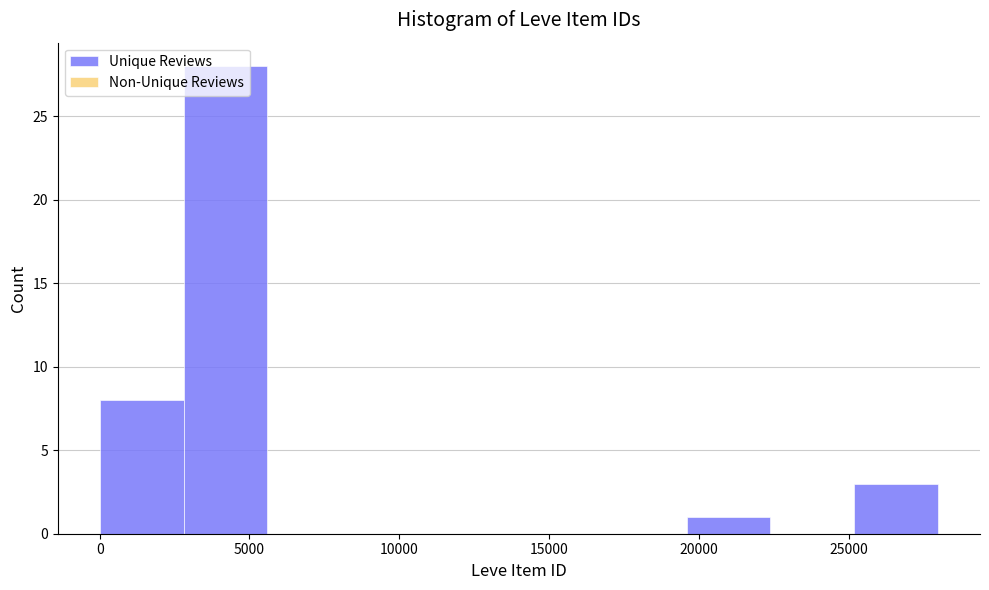

Over which range of the x-axis is the bar tallest?

3000 to 5500